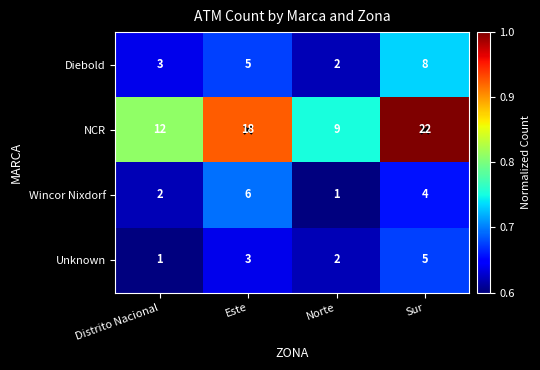

What is the maximum value shown in the chart?

22